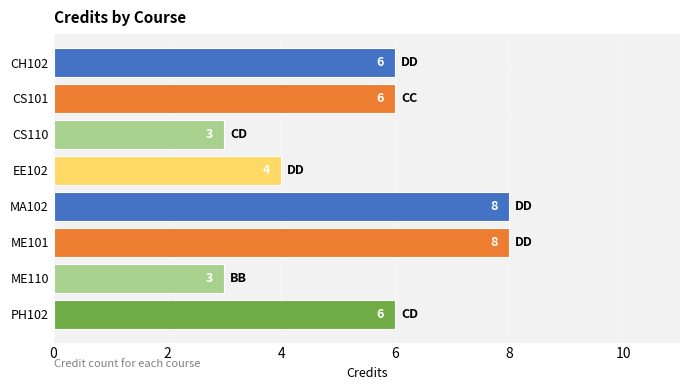

What is the smallest value displayed?

3